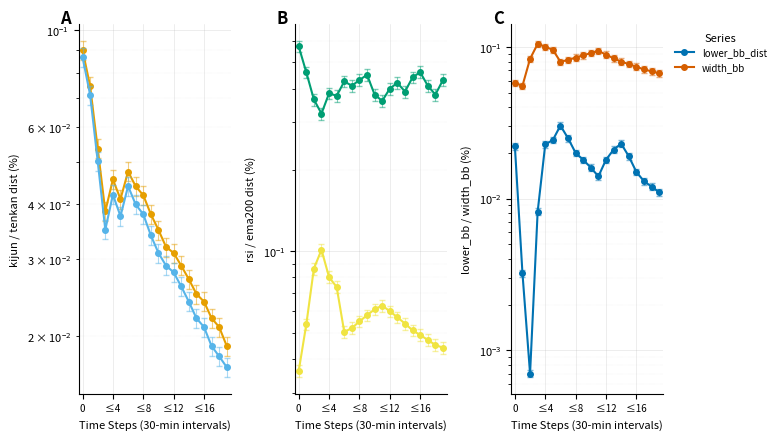

The value of tenkan_dist at 11 is 0.0. True or false?

False